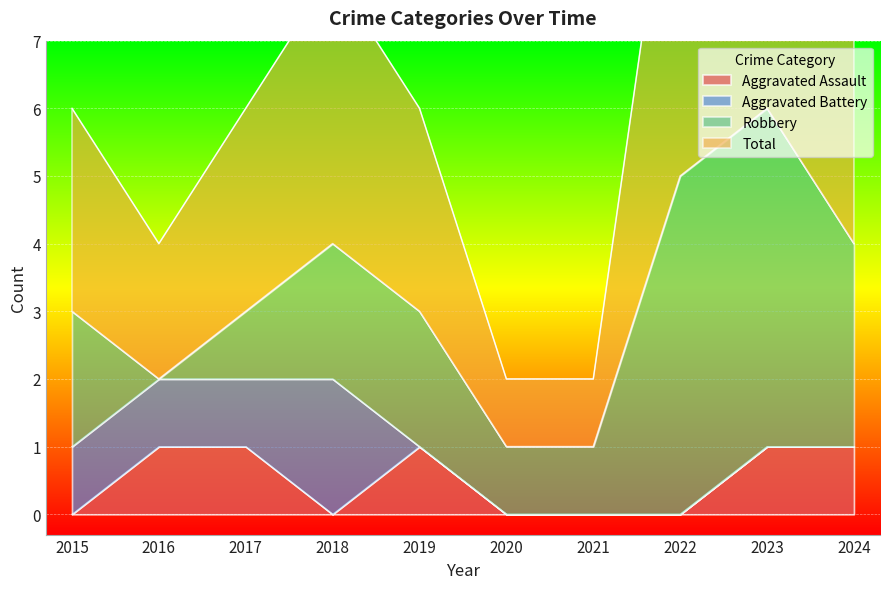

Between 2015 and 2019, which is larger?

2019